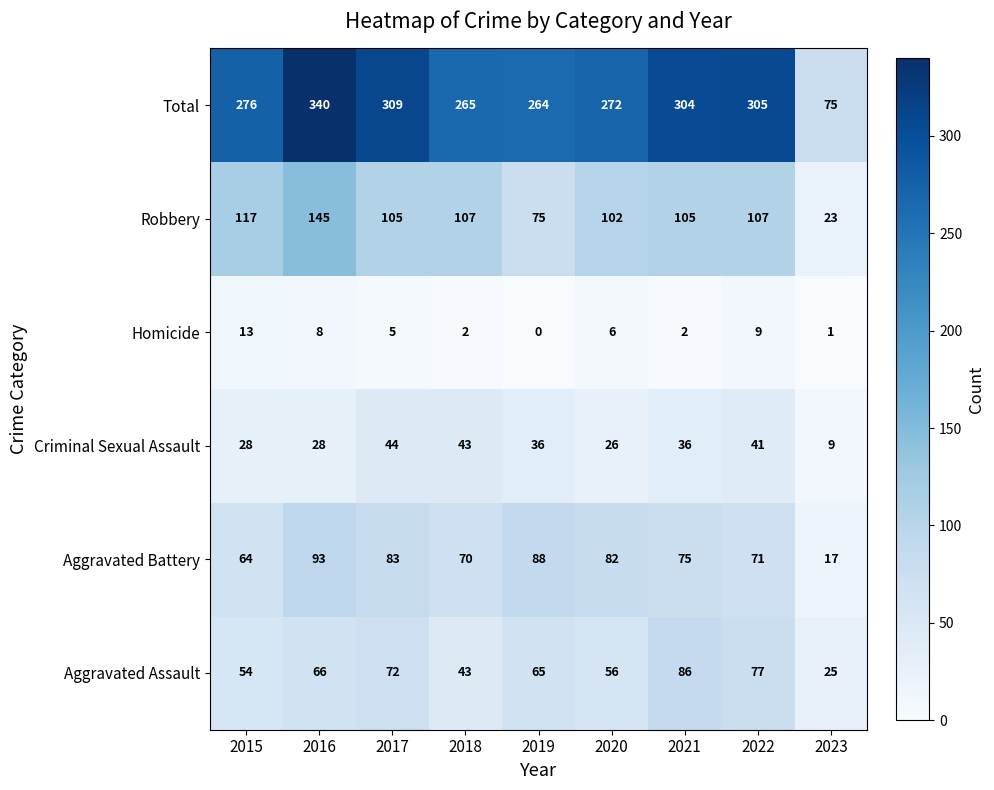

Is it true that Aggravated Assault equals 121 at 2022?

False